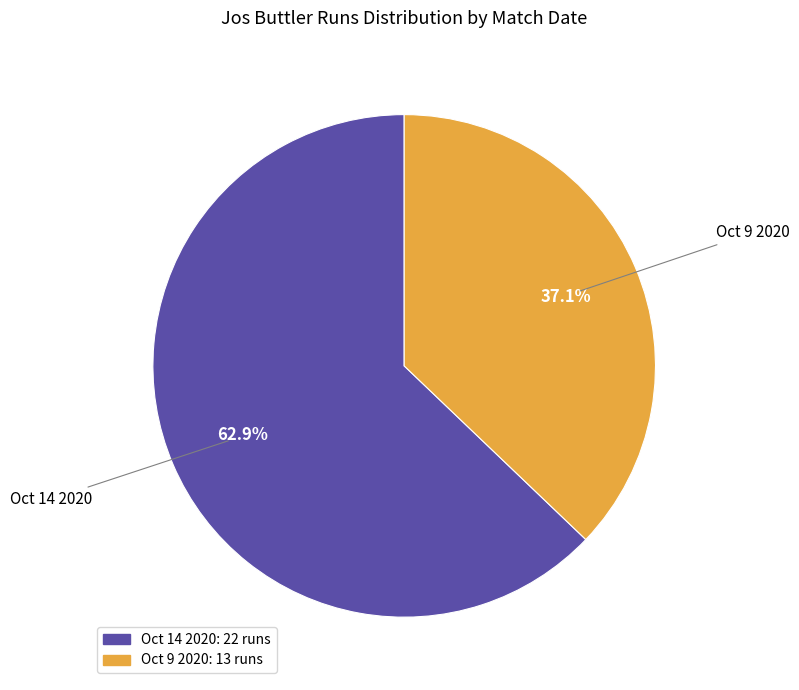

What is the ratio of the value at Oct 9 2020 to the value at Oct 14 2020?

0.6